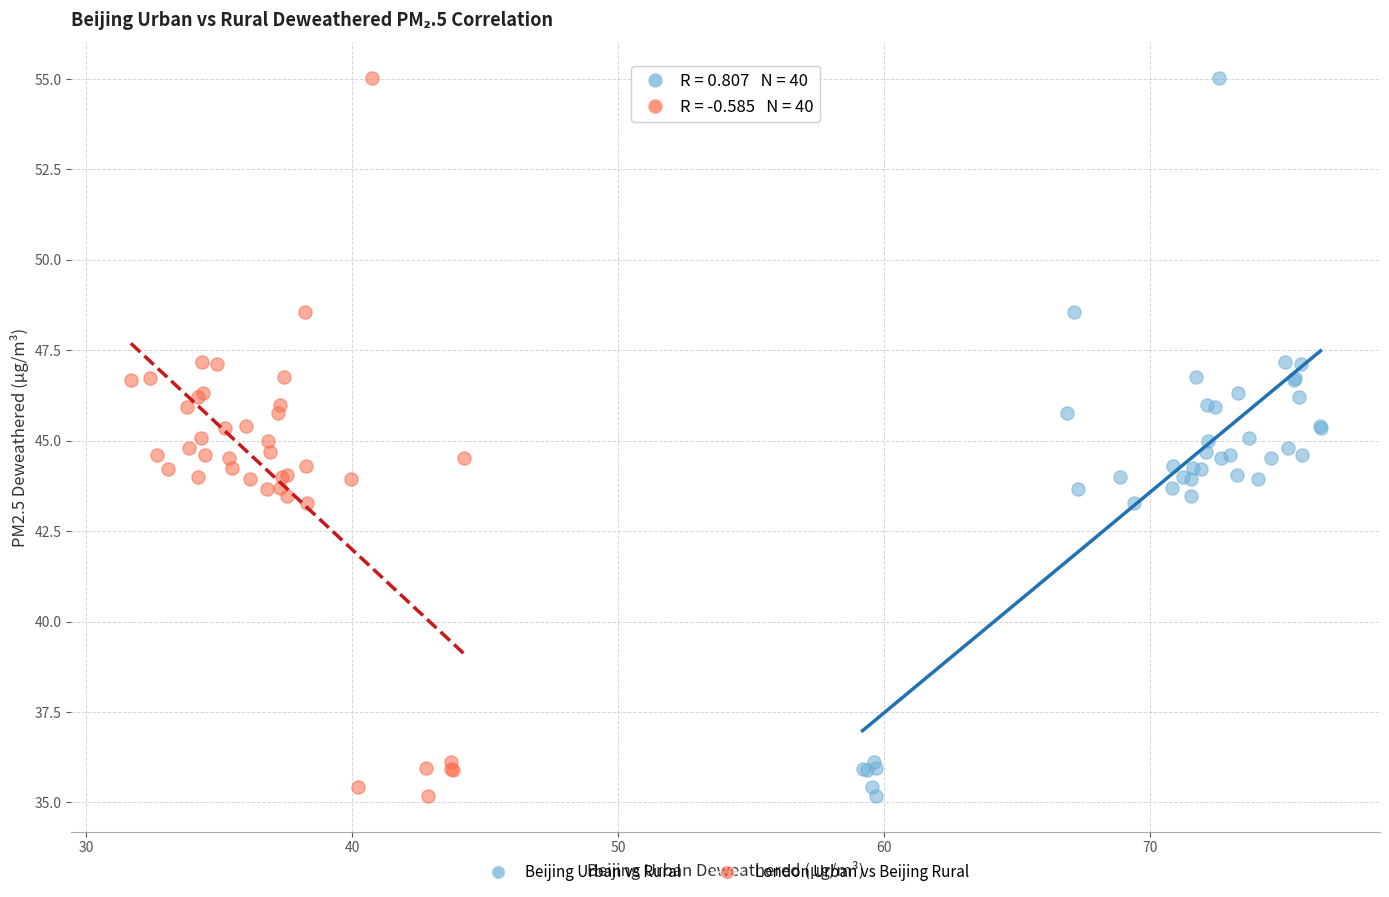

What are all the series names shown in the legend?

Beijing Urban vs Rural, London Urban vs Beijing Rural